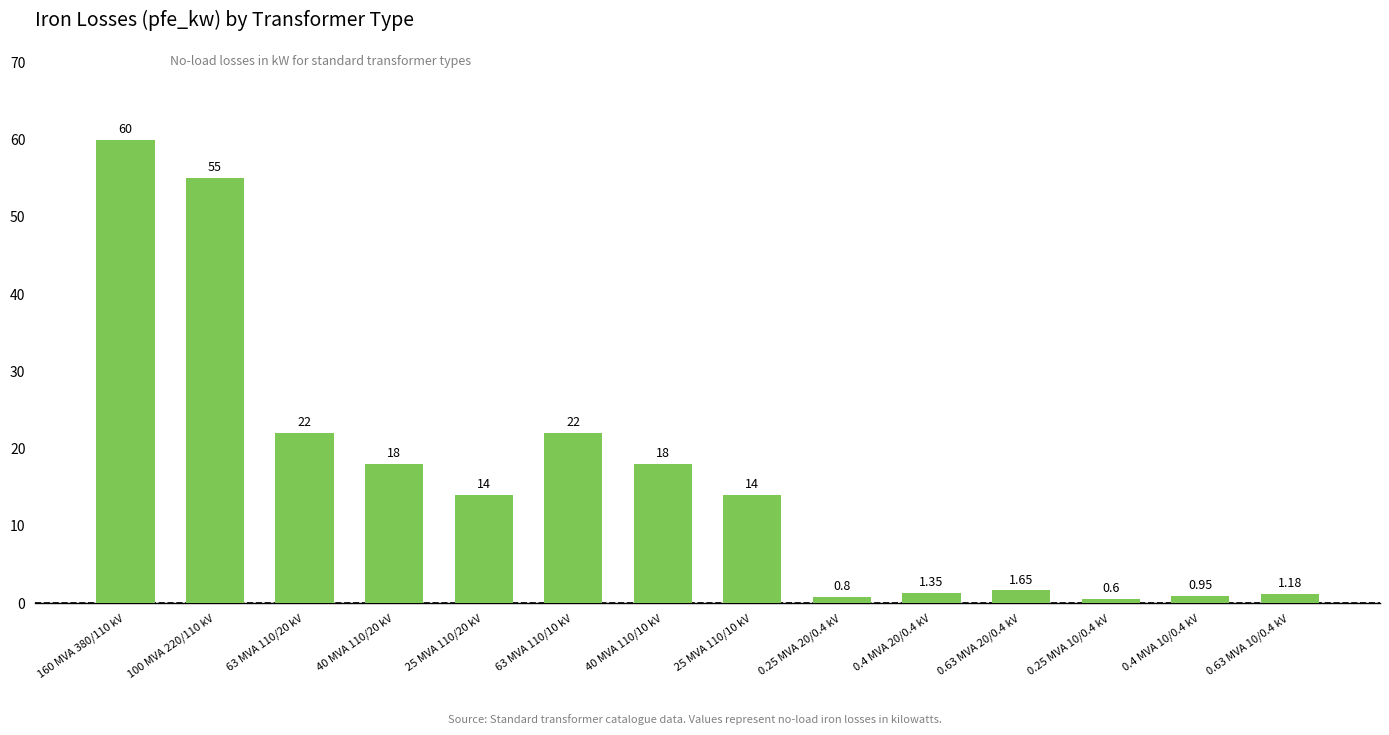

What is the label of the 7th bar from the left?

40 MVA 110/10 kV